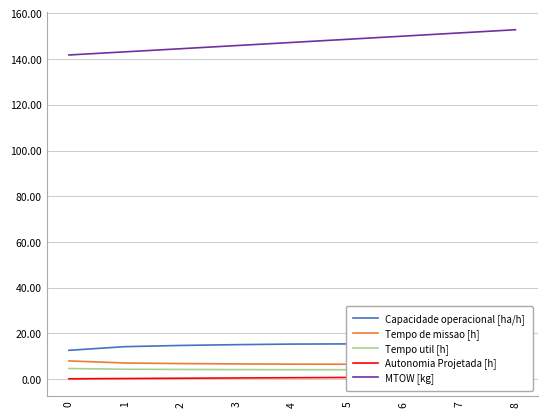

How many data points in Capacidade operacional [ha/h] are above 15?

6